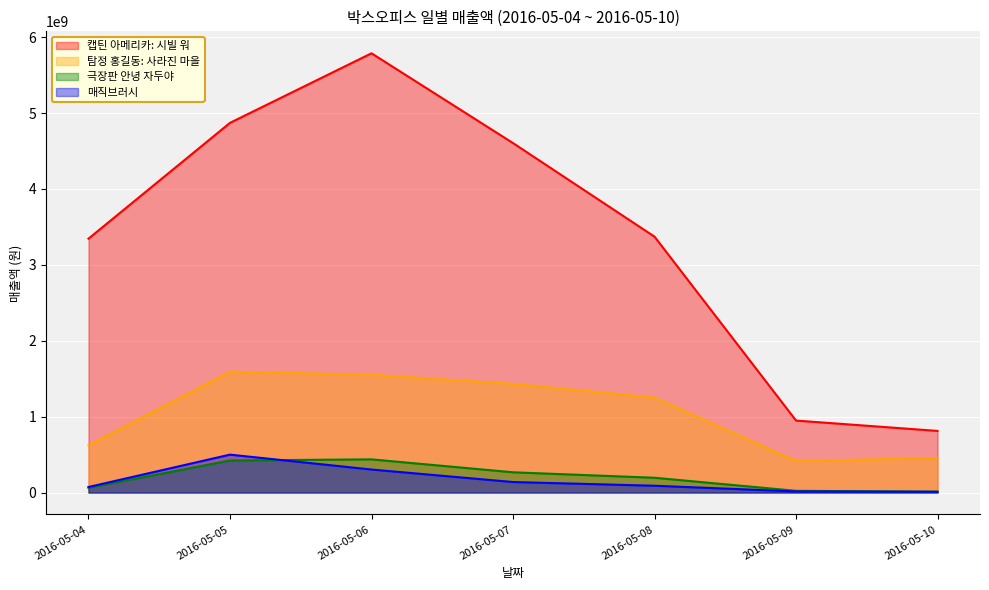

Does the chart display data point markers on the line(s)?

No